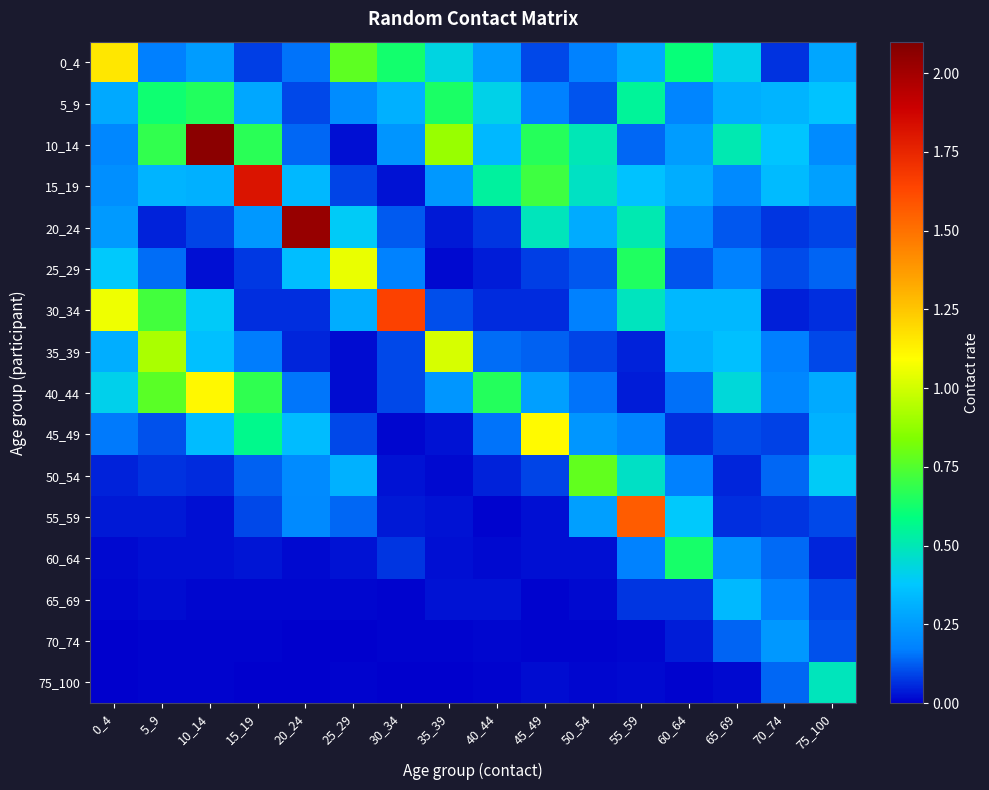

Which series has the widest spread of values?

10_14